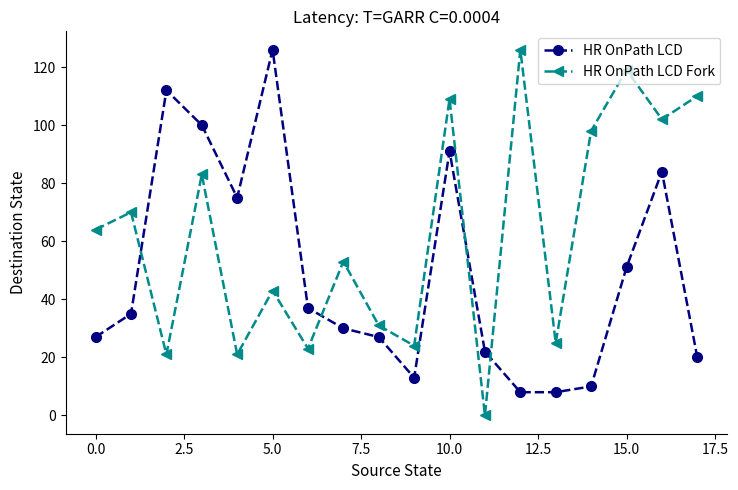

Which series has the largest total across all categories?

HR OnPath LCD Fork